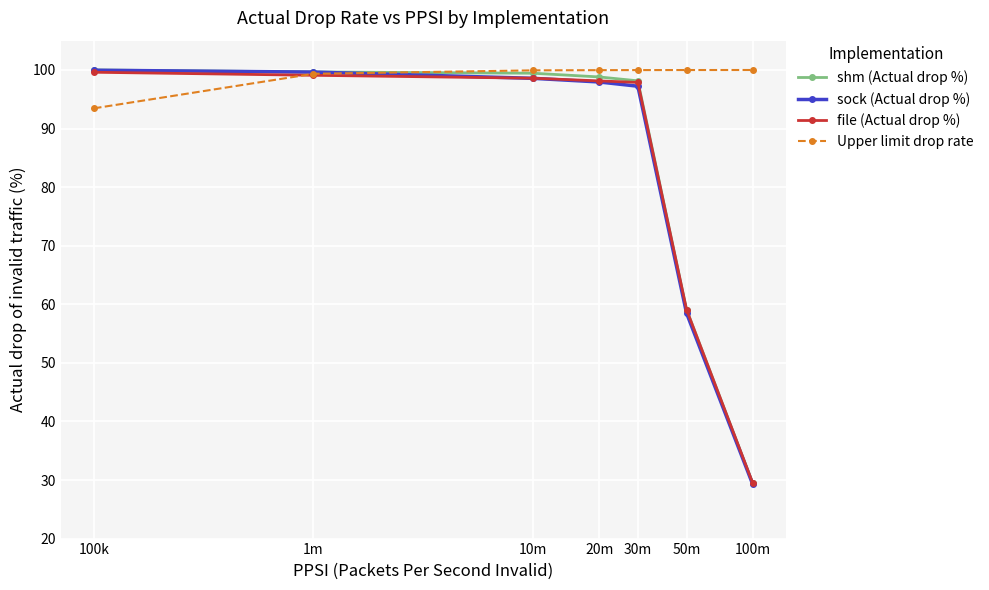

What is the maximum value for file (Actual drop %)?

99.6